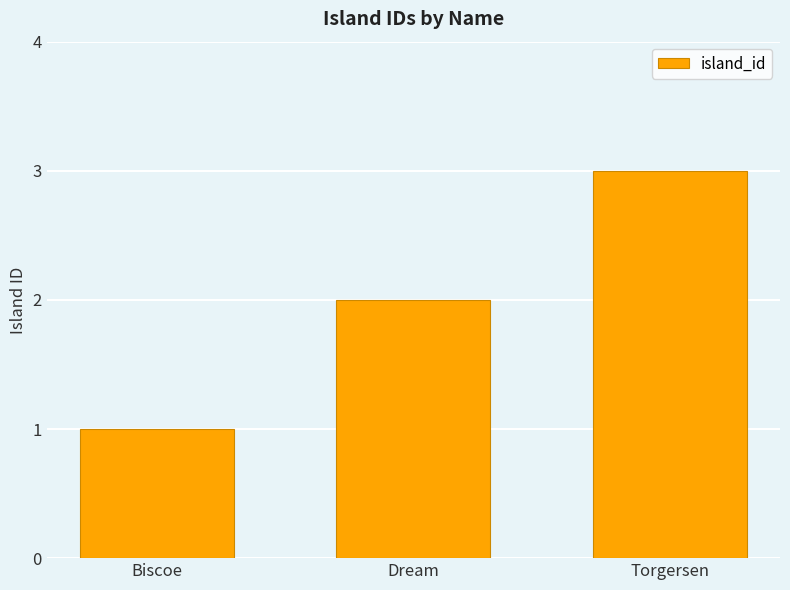

At which label is the value closest to 2?

Dream